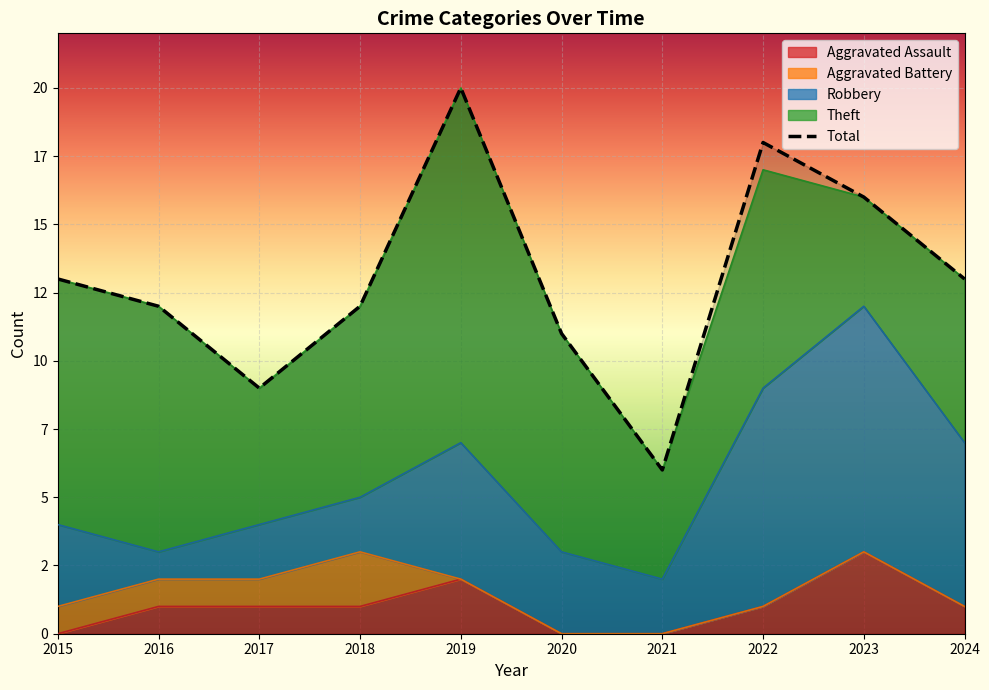

Where is the first local minimum?

2017